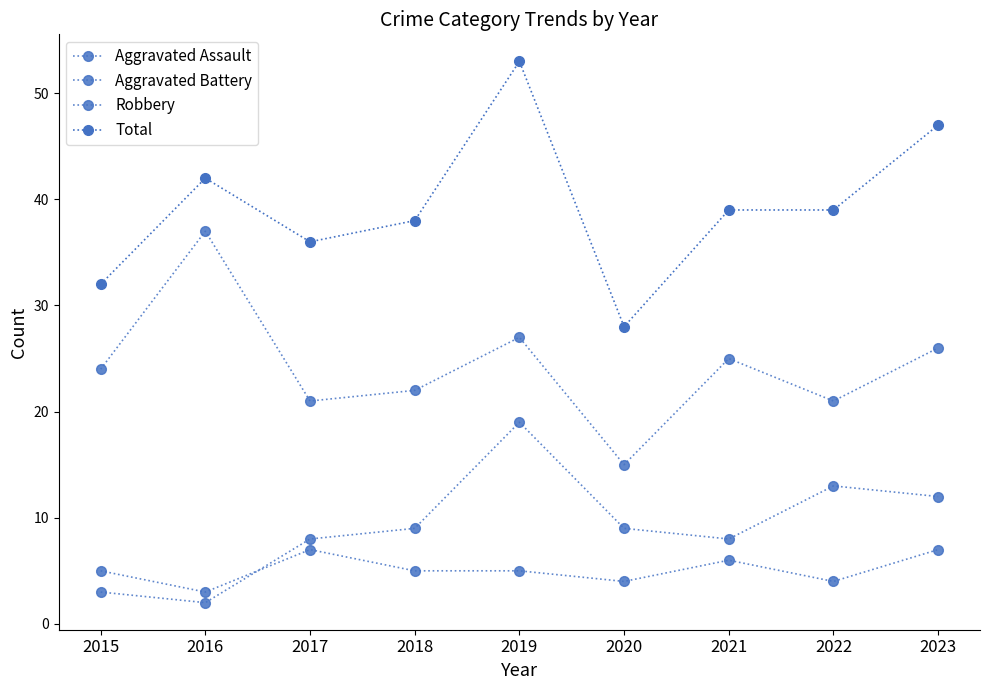

What is the total value across all series at 2022?

77